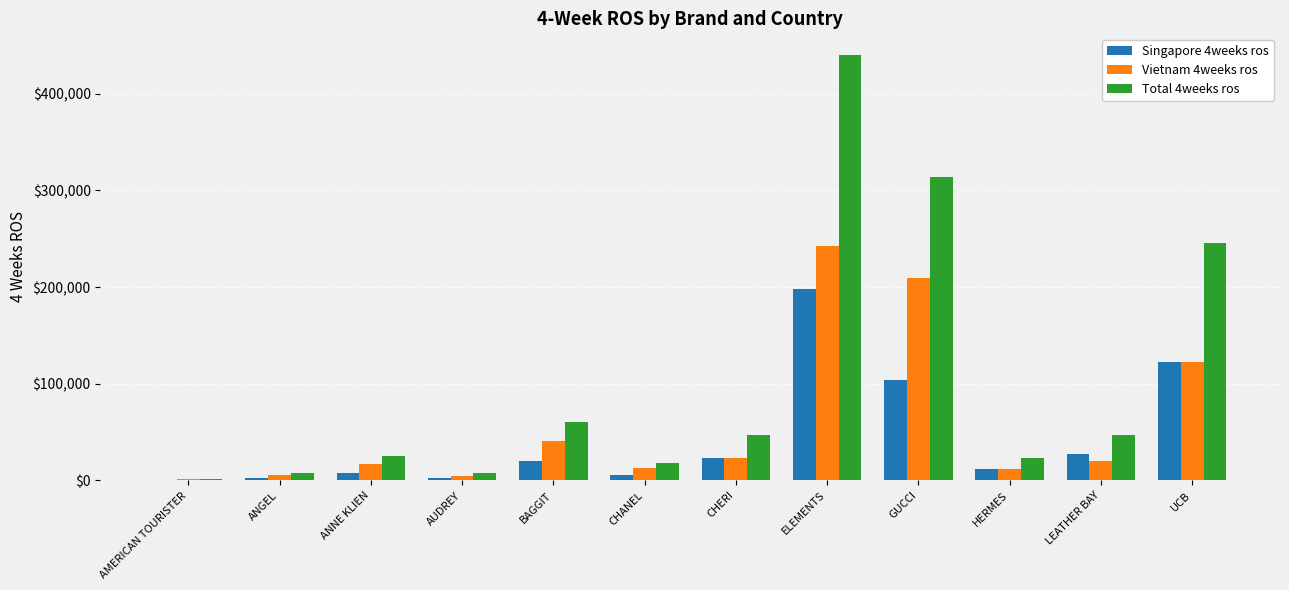

Is it true that Total 4weeks ros equals 66418.4 at LEATHER BAY?

False